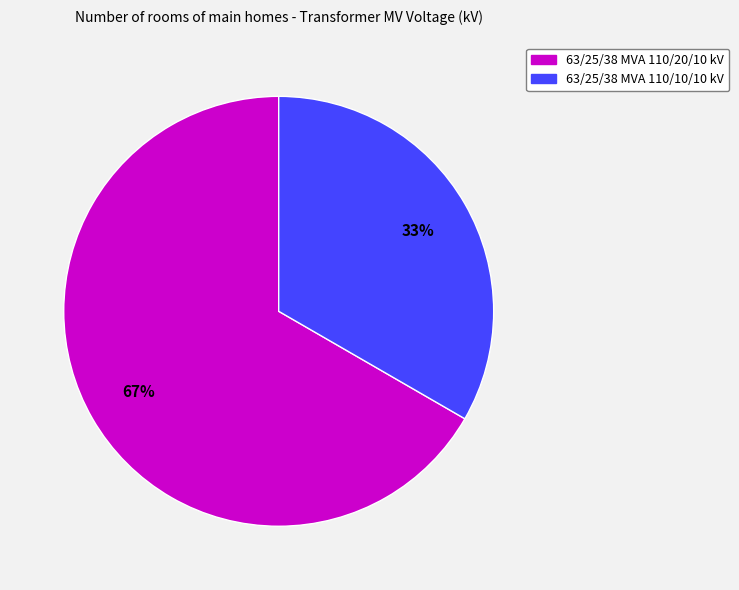

Approximately how many times larger is the value at 63/25/38 MVA 110/20/10 kV compared to 63/25/38 MVA 110/10/10 kV?

2.0